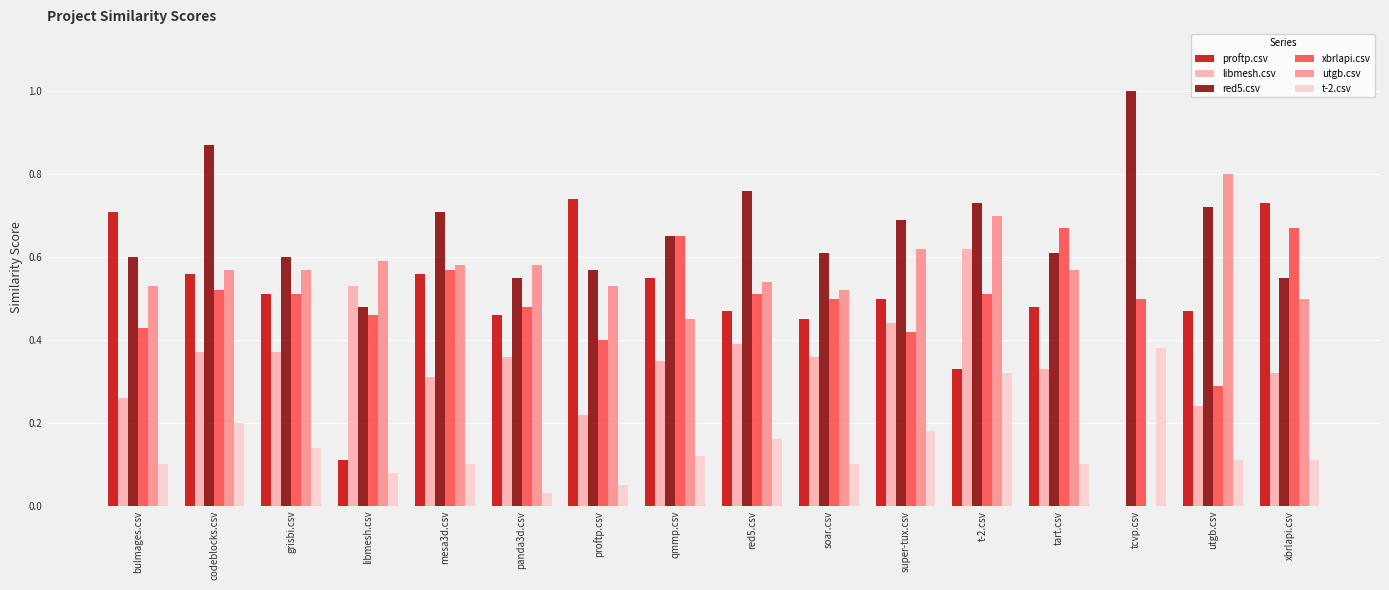

What is the total value across all series at qmmp.csv?

2.8